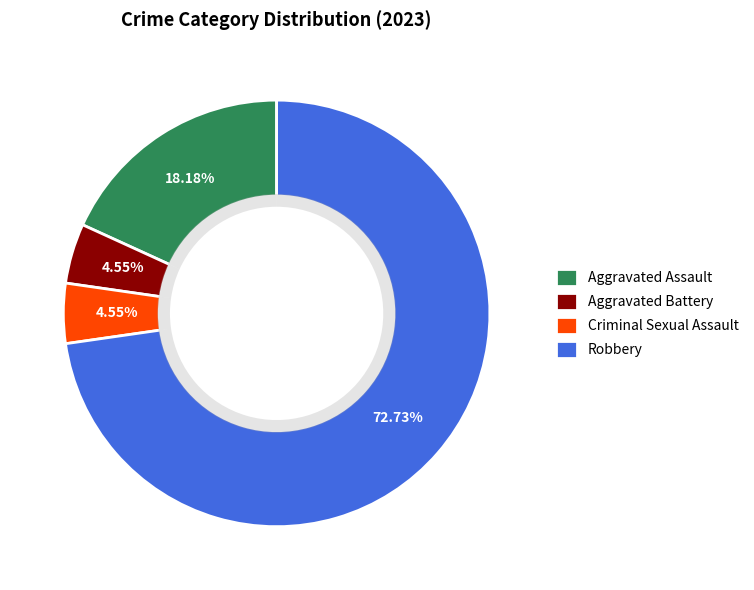

To the nearest percent, what is the combined percentage of Criminal Sexual Assault and Robbery?

77%